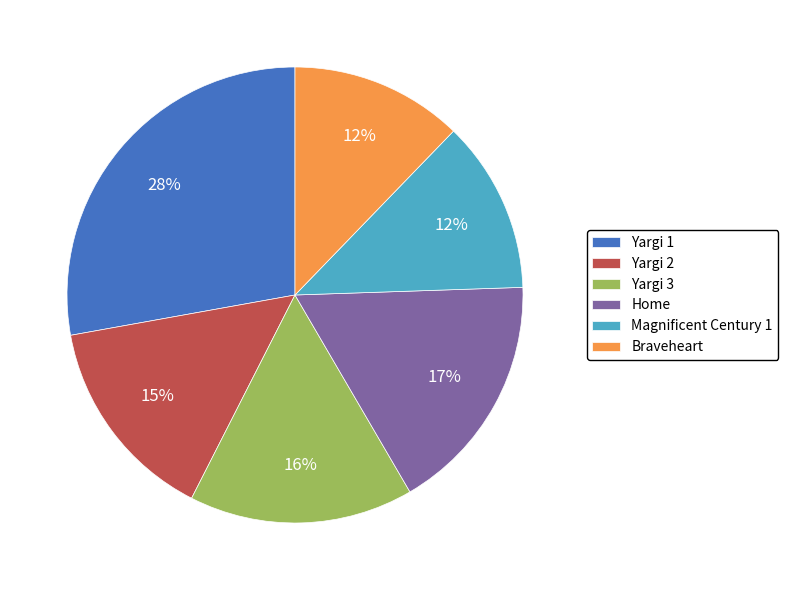

To the nearest percent, what portion does Yargi 1 represent?

28%